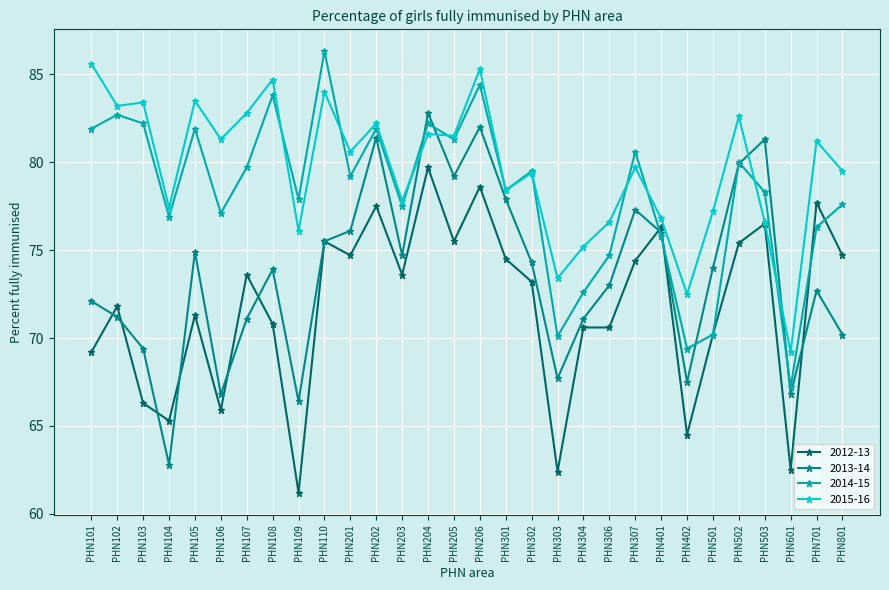

Where is 2013-14 nearest to the value 72?

PHN101